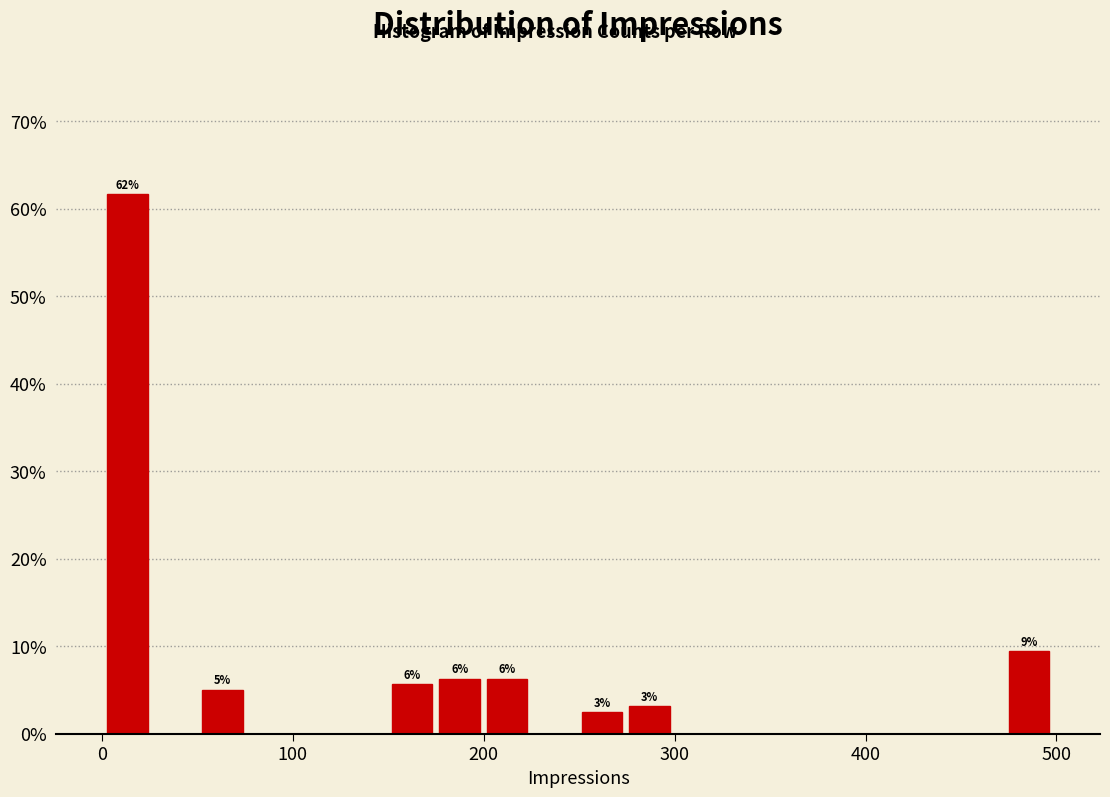

Read against the x-axis, roughly where is the centre of the tallest bar?

10